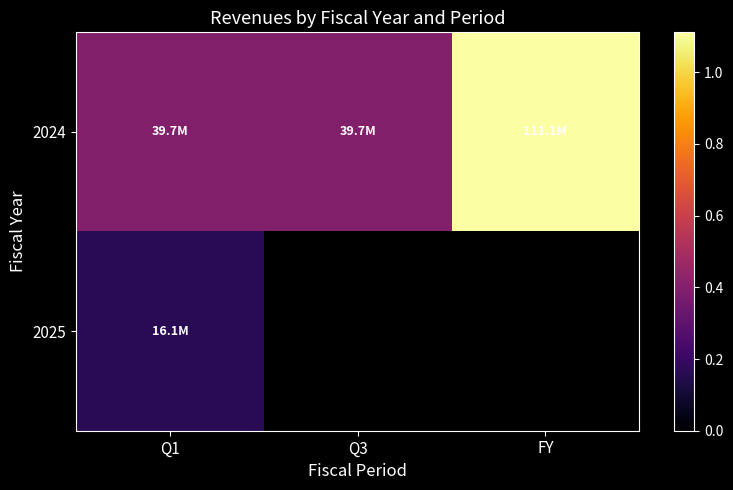

Is the value of 2025 at FY greater than the value of 2024 at Q3?

No